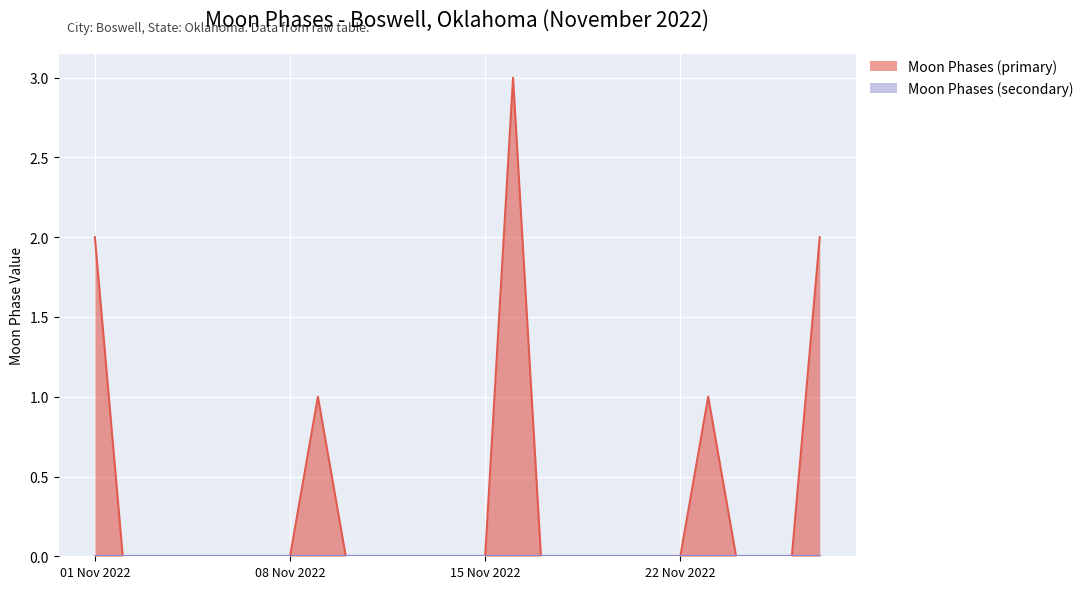

Which series has the widest spread of values?

Moon Phases (primary)